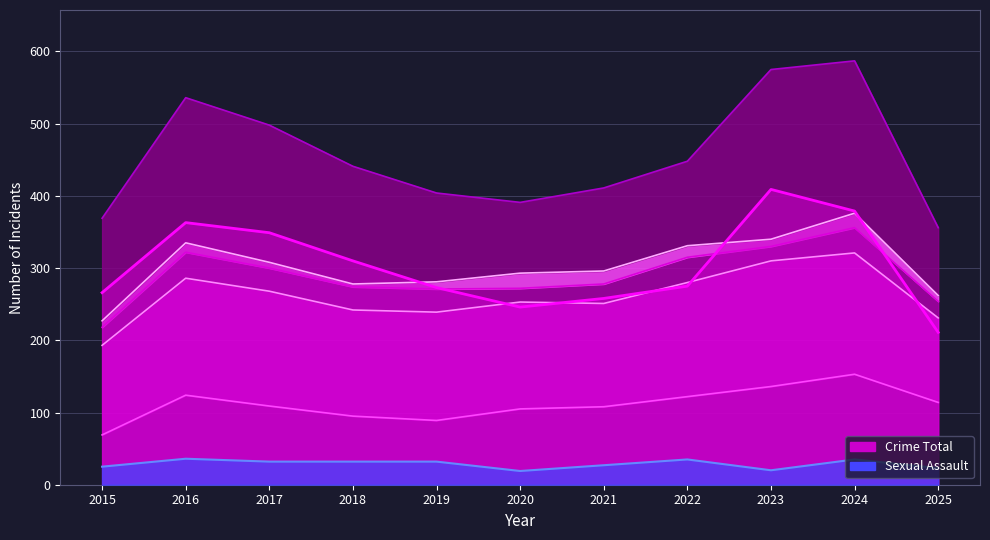

At which label is Criminal Sexual Assault closest to 27?

2021